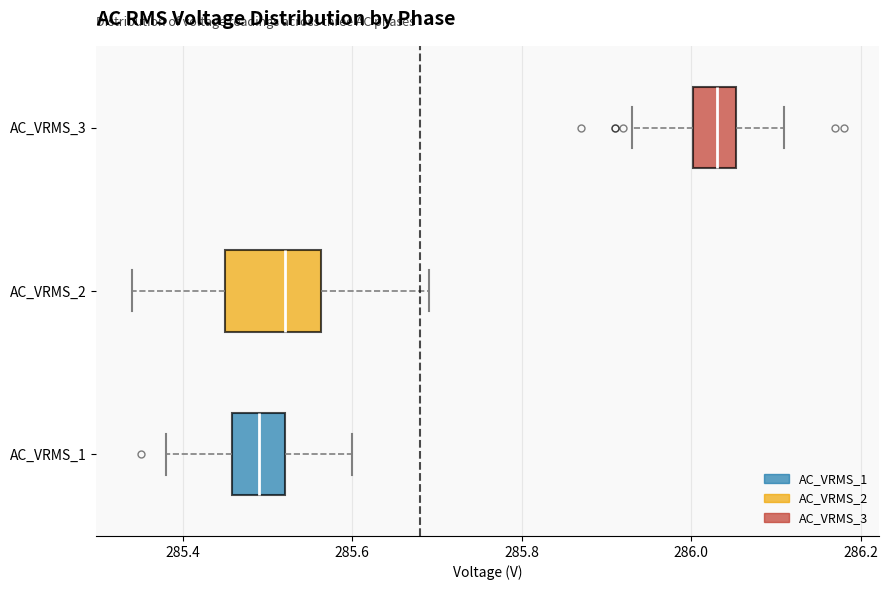

Reading bottom to top, transcribe this box plot: for each box, give where its median line is, the range the box spans, and where its two whiskers end, as read against the x-axis. The values are not printed on the chart, so give them approximately, as read against the axis.

AC_VRMS_1: median 285.50, box 285.46 to 285.52, whiskers 285.38 to 285.60
AC_VRMS_2: median 285.52, box 285.46 to 285.56, whiskers 285.34 to 285.70
AC_VRMS_3: median 286.04, box 286.00 to 286.06, whiskers 285.94 to 286.12